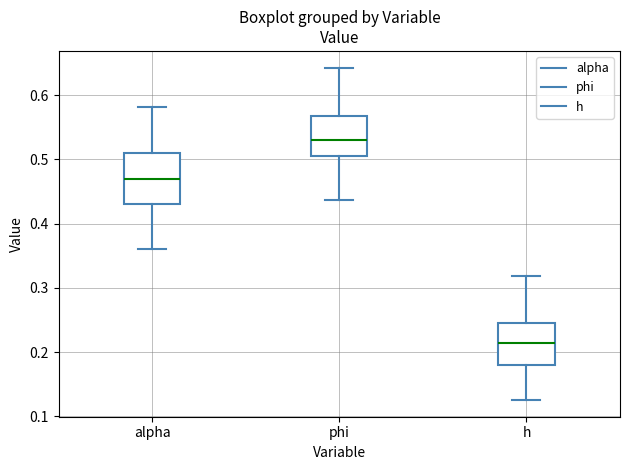

Reading left to right, read every box against the y-axis: the position of its median line, the range the box covers, and the ends of its whiskers. The values are not printed on the chart, so give them approximately, as read against the axis.

alpha: median 0.47, box 0.43 to 0.51, whiskers 0.36 to 0.58
phi: median 0.53, box 0.51 to 0.57, whiskers 0.44 to 0.64
h: median 0.21, box 0.18 to 0.24, whiskers 0.13 to 0.32